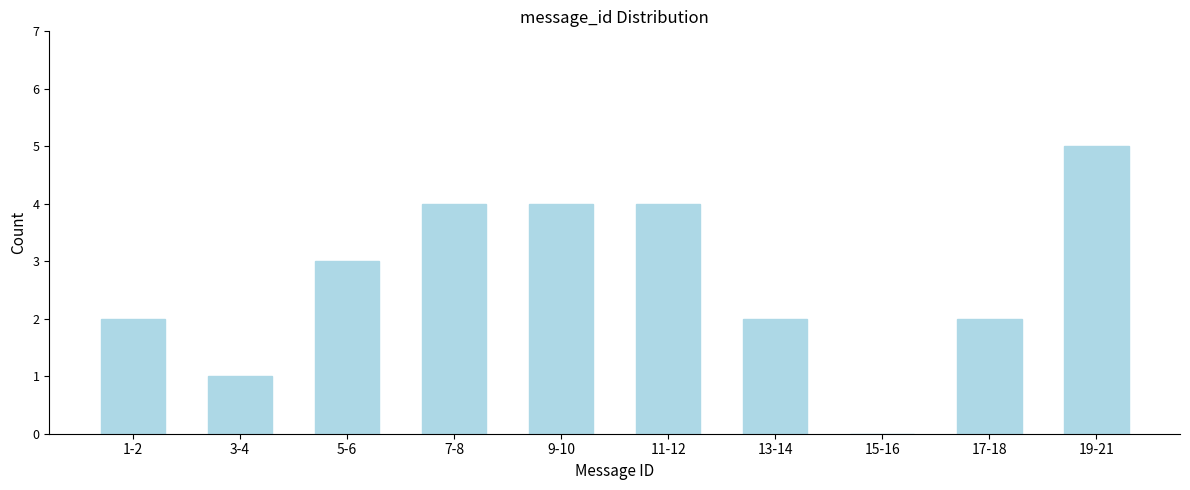

Reading right to left, extract all data points from this chart.

19-21=5	17-18=2	15-16=0	13-14=2	11-12=4	9-10=4	7-8=4	5-6=3	3-4=1	1-2=2